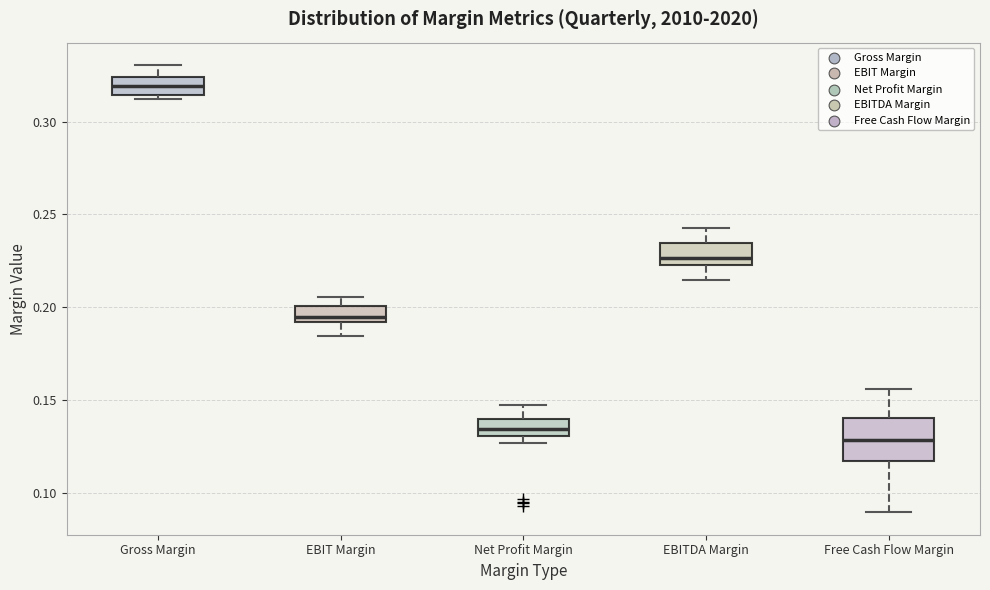

Reading left to right, read every box against the y-axis: the position of its median line, the range the box covers, and the ends of its whiskers. The values are not printed on the chart, so give them approximately, as read against the axis.

Gross Margin: median 0.320, box 0.315 to 0.325, whiskers 0.315 (just below the box's lower edge) to 0.330
EBIT Margin: median 0.195, box 0.190 to 0.200, whiskers 0.185 to 0.205
Net Profit Margin: median 0.135, box 0.130 to 0.140, whiskers 0.125 to 0.145
EBITDA Margin: median 0.225 (just above the box's lower edge), box 0.225 to 0.235, whiskers 0.215 to 0.245
Free Cash Flow Margin: median 0.130, box 0.115 to 0.140, whiskers 0.090 to 0.155